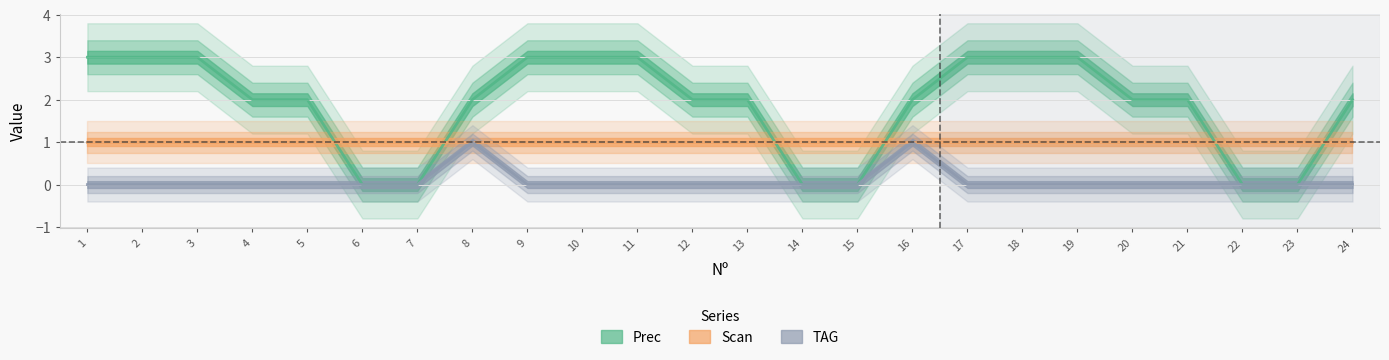

How many lines are shown in the chart?

2